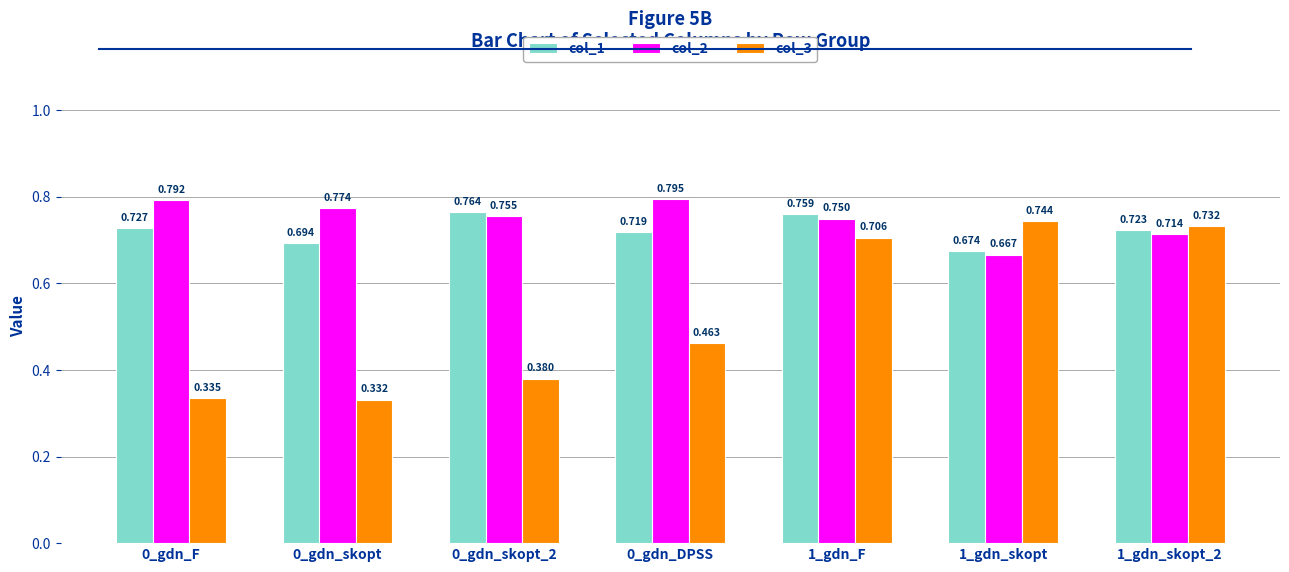

What are all the series names shown in the legend?

col_1, col_2, col_3